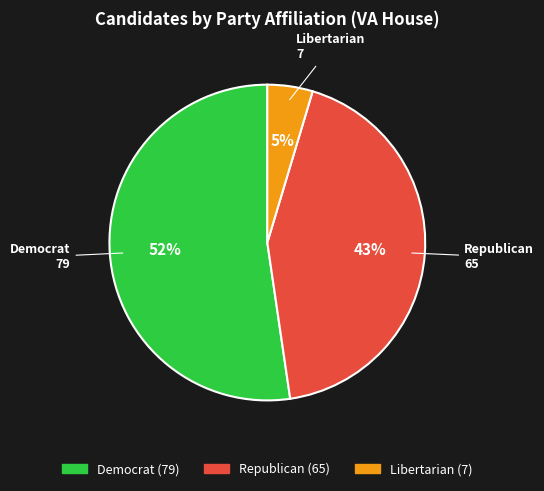

To the nearest percent, what is the average slice percentage?

33%